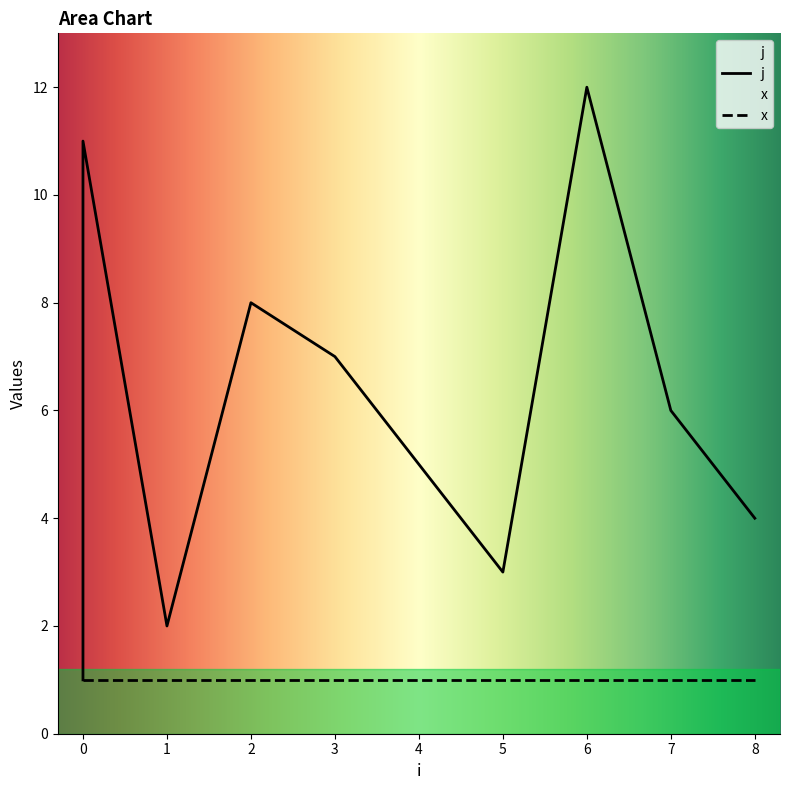

List the labels in order of value, largest first.

6, 0, 0, 0, 2, 3, 7, 4, 8, 5, 1, 0